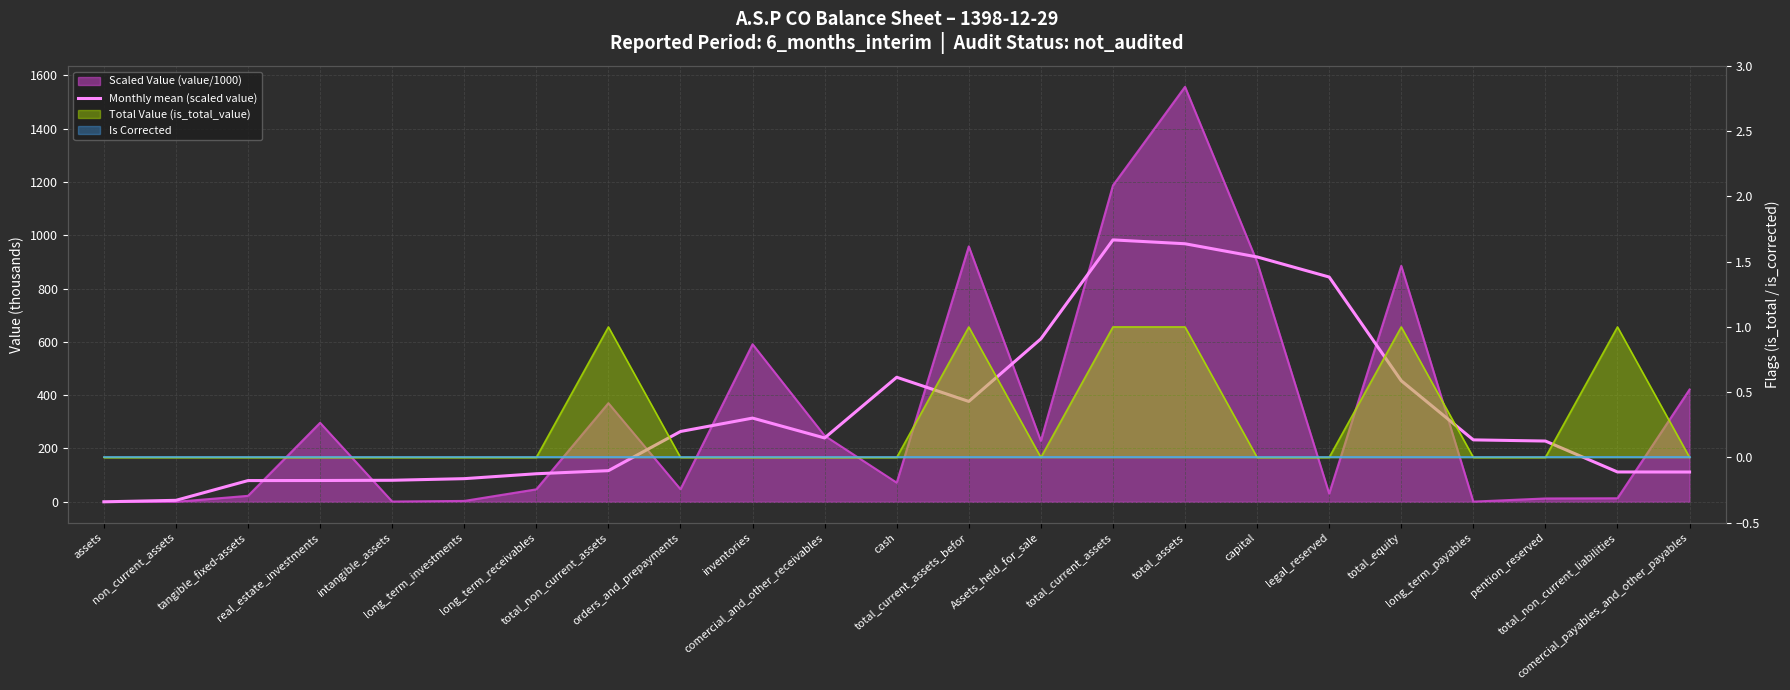

What is the sum of all values?

7677.6